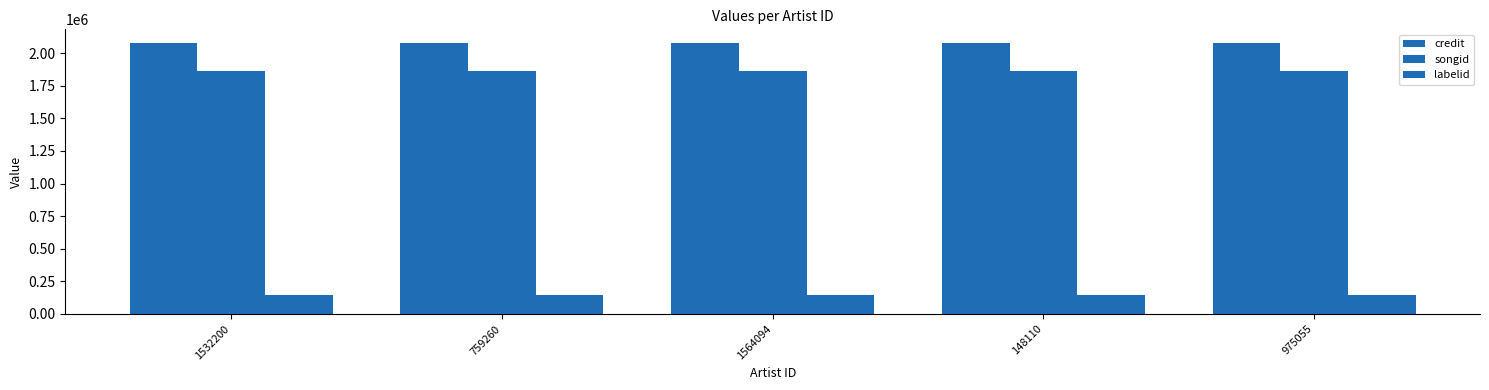

List the labels in order of credit value, smallest first.

1532200, 759260, 1564094, 148110, 975055